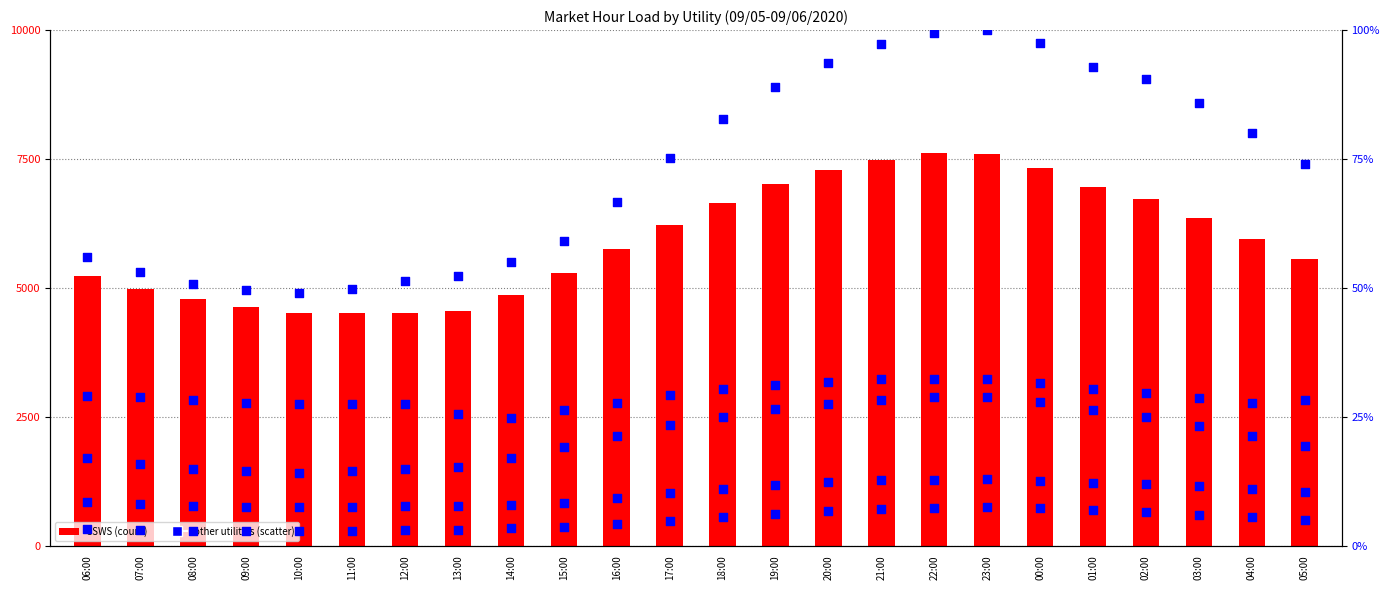

Which series has the widest spread of Y values?

CSWS